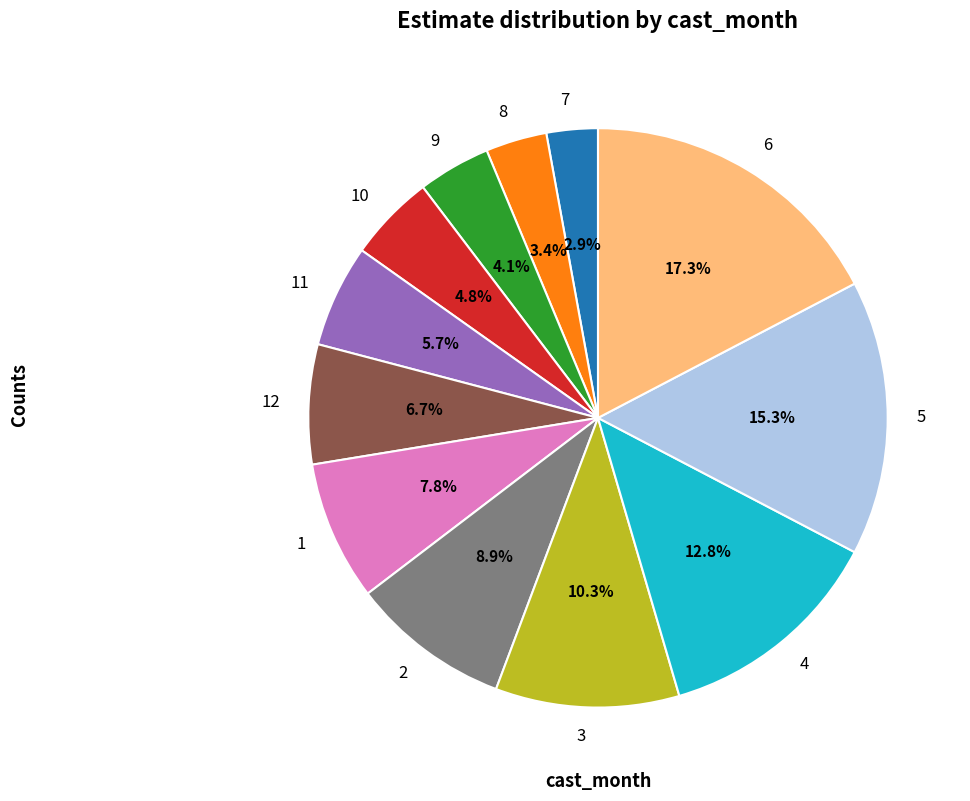

To the nearest percent, what is the difference between the 9 and 11 slice percentages?

2%